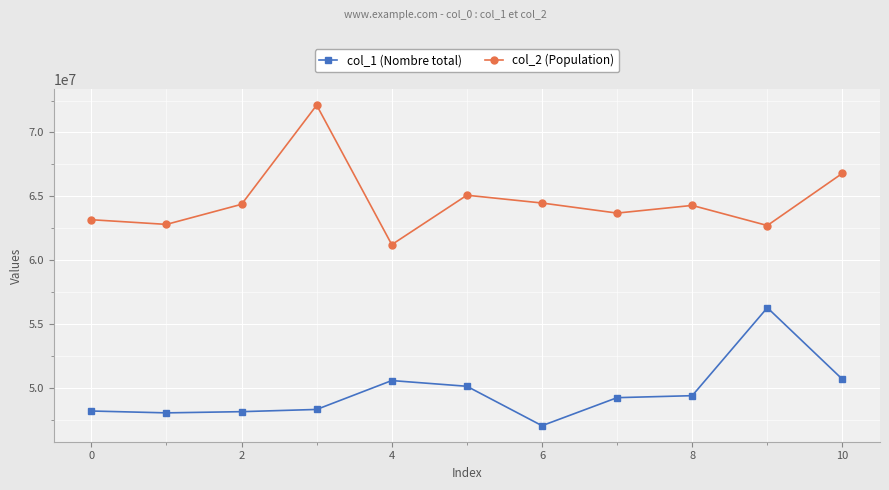

Does the chart have visible grid lines?

Yes